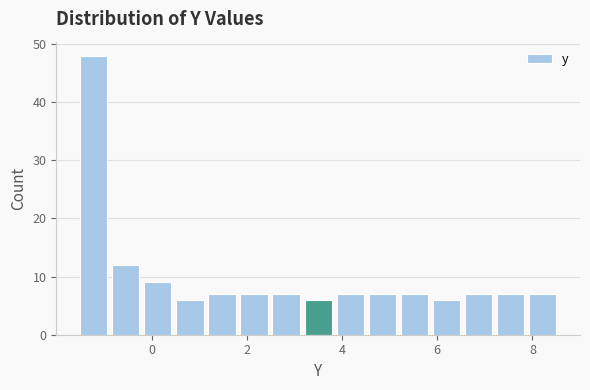

Read against the x-axis, roughly where is the centre of the tallest bar?

-1.2